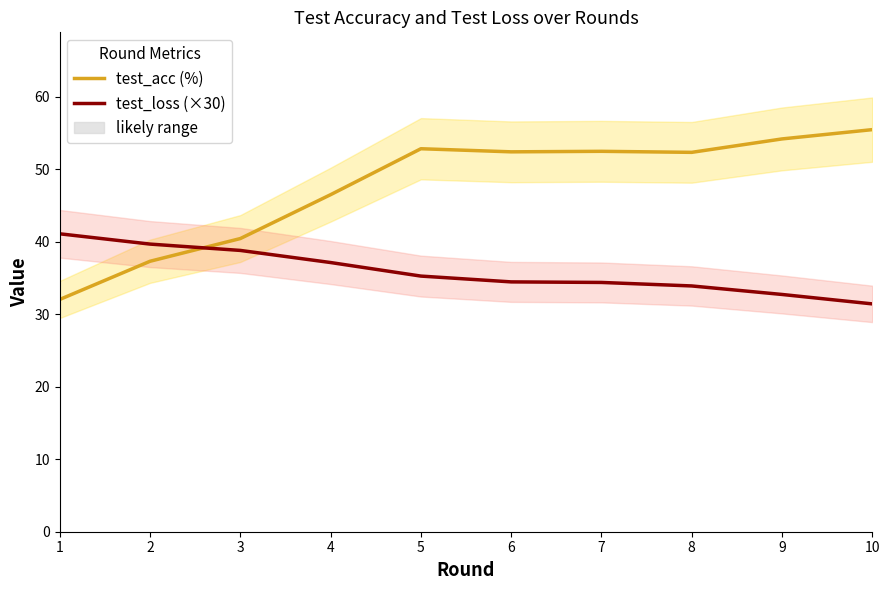

Where do test_loss (×30) and test_acc (%) first cross each other?

2 and 3